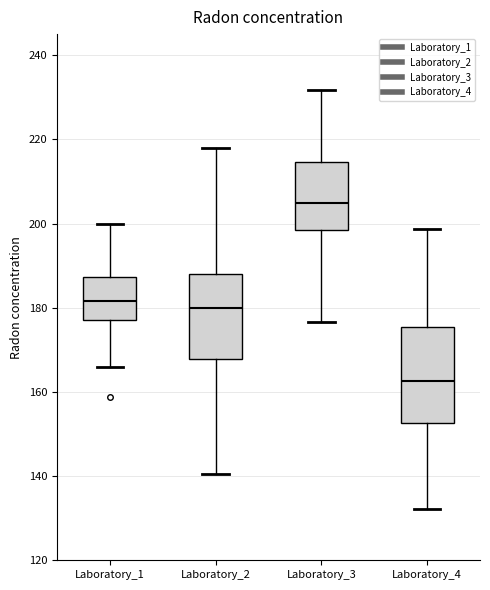

Which box is the tallest, from its lower edge to its upper edge?

Laboratory_4